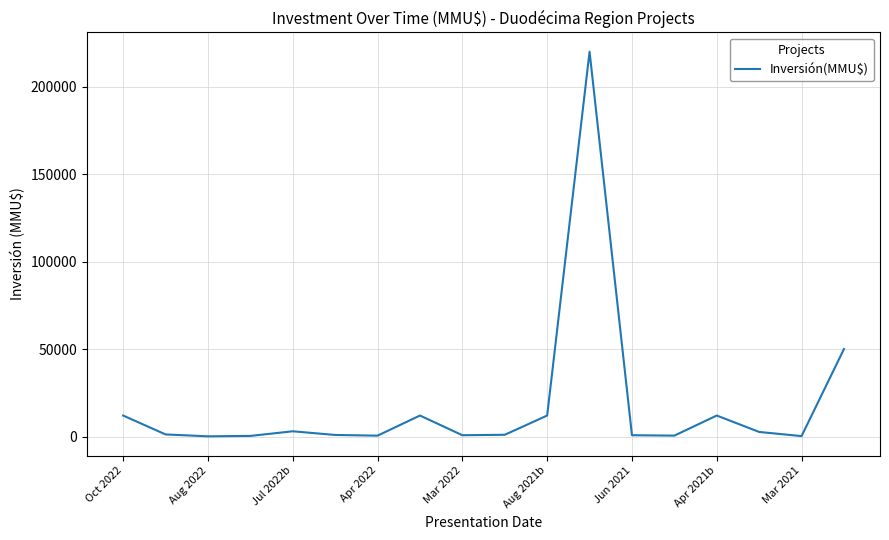

What is the greatest value displayed?

220000